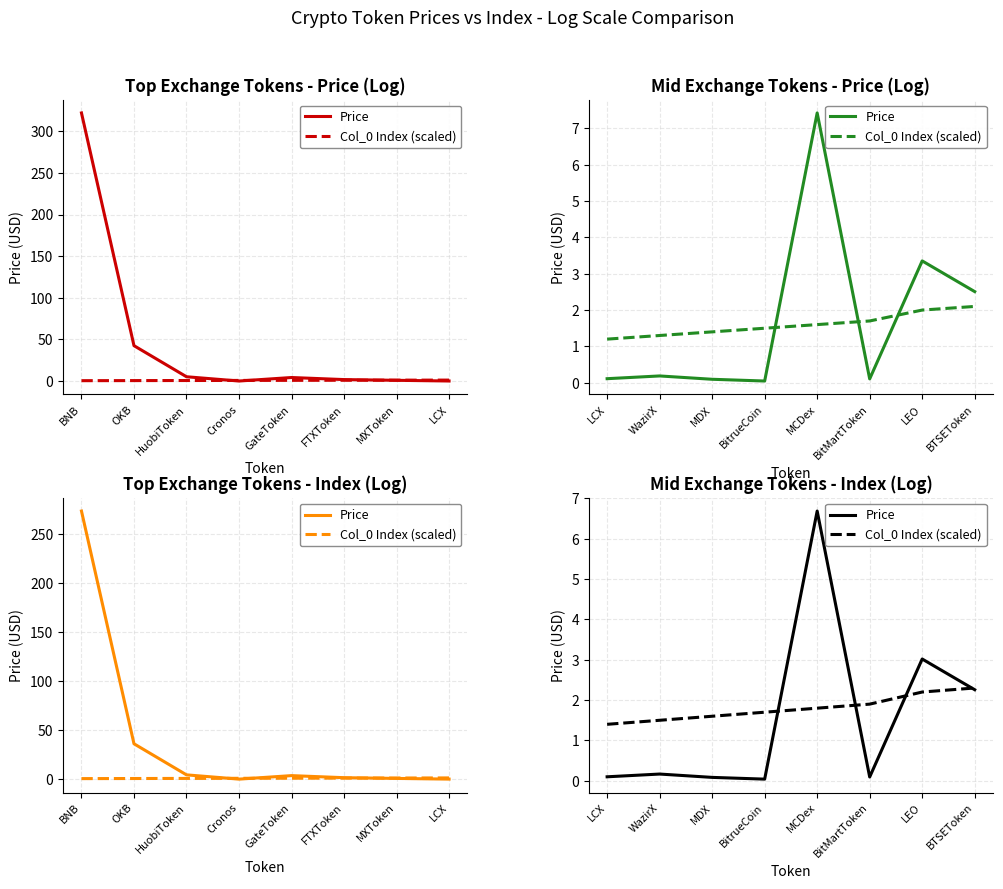

Rank the series by their average value, from lowest to highest.

Price, Col_0 Index (scaled)